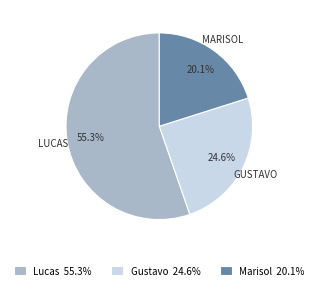

Which has a higher value, Gustavo or Marisol?

Gustavo